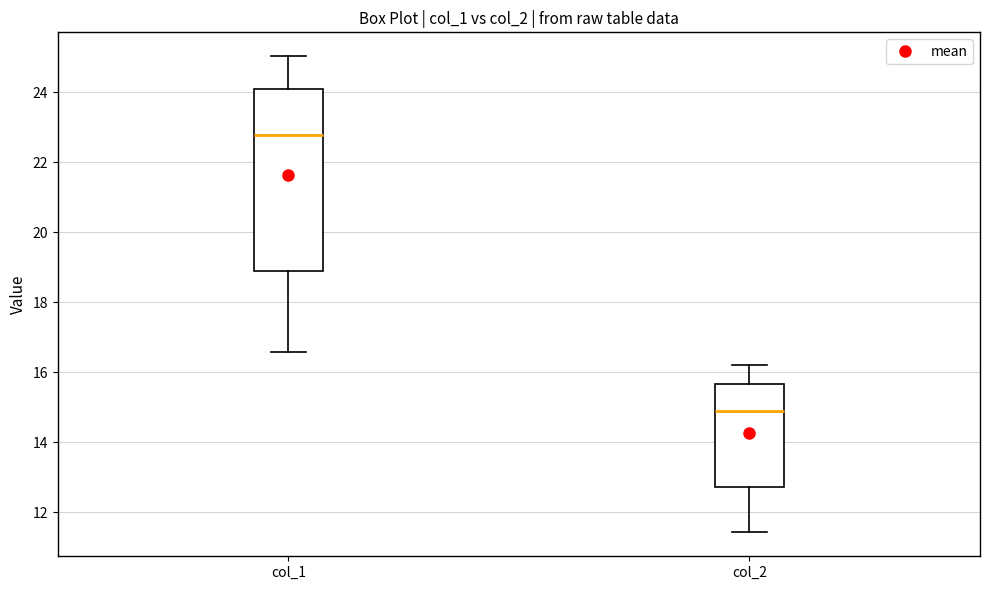

Which box is the tallest, from its lower edge to its upper edge?

col_1